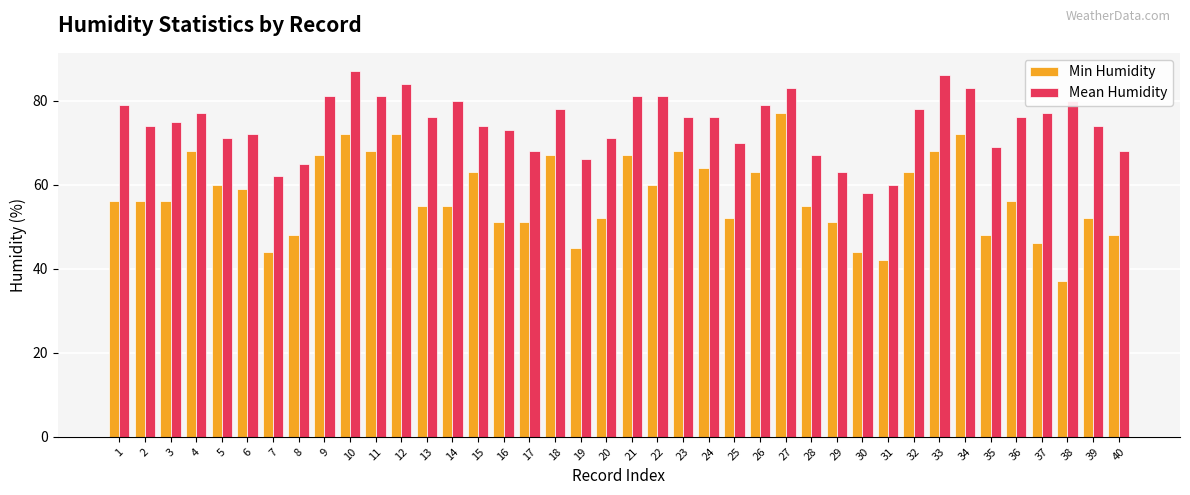

Is the value of Min Humidity at 35 greater than the value of Mean Humidity at 35?

No